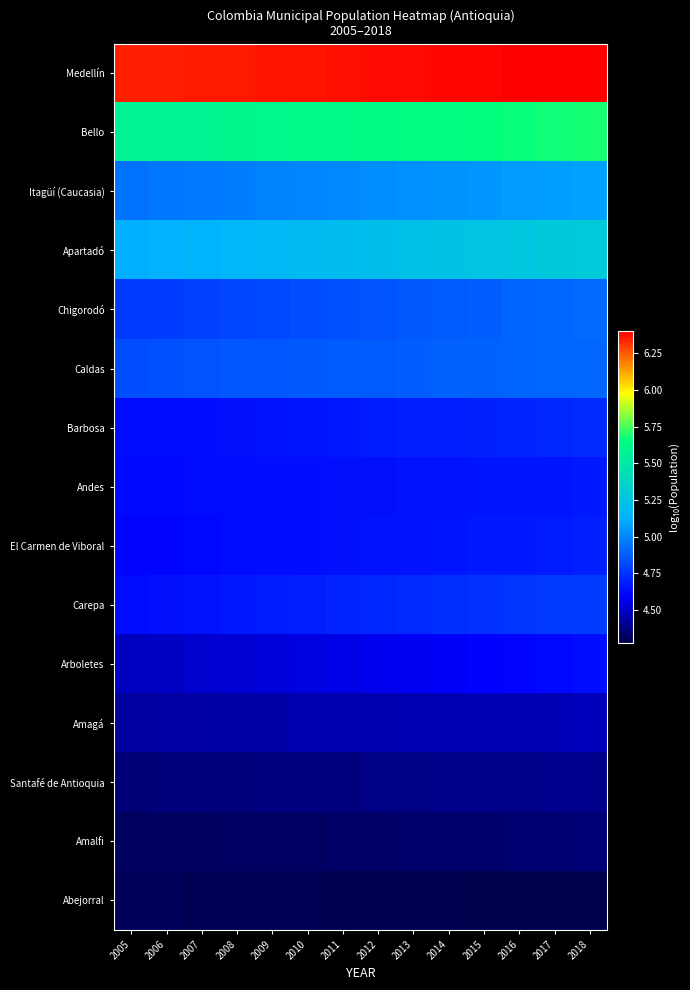

Rank the series by their maximum value, from highest to lowest.

Medellín, Bello, Apartadó, Itagüí (Caucasia), Chigorodó, Caldas, Carepa, Barbosa, El Carmen de Viboral, Andes, Arboletes, Amagá, Santafé de Antioquia, Amalfi, Abejorral